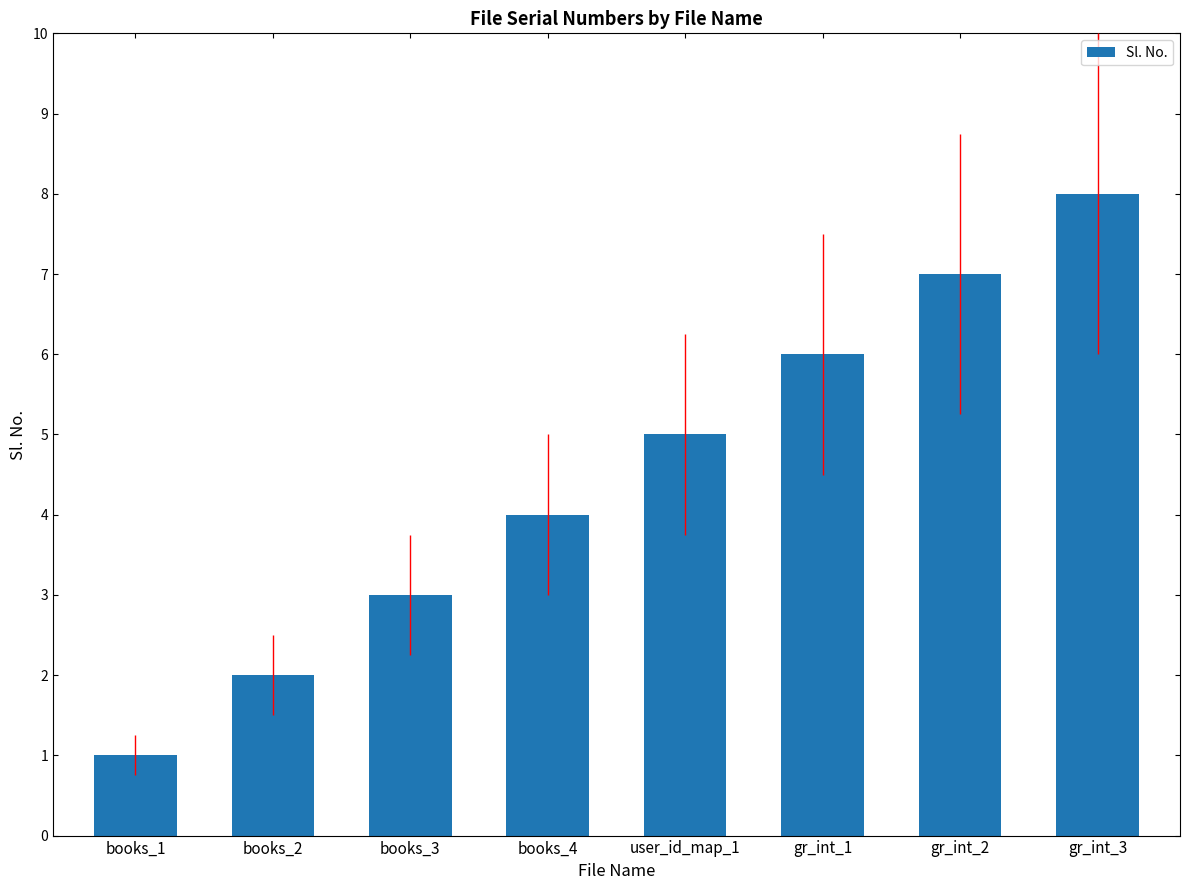

What is the difference between the second highest and minimum values?

6